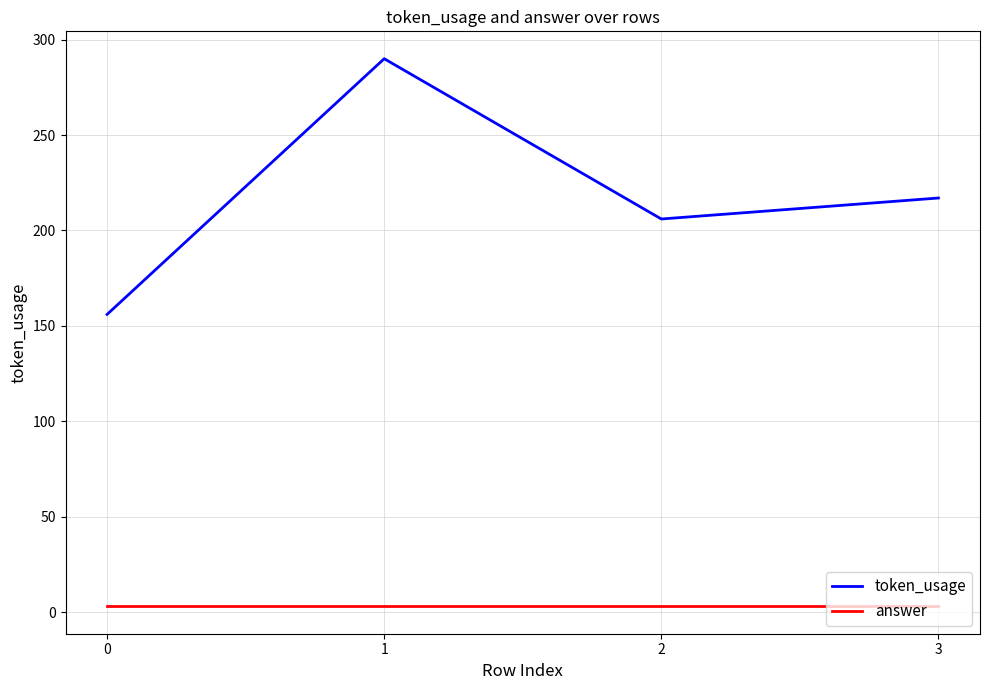

What are all the series names shown in the legend?

token_usage, answer